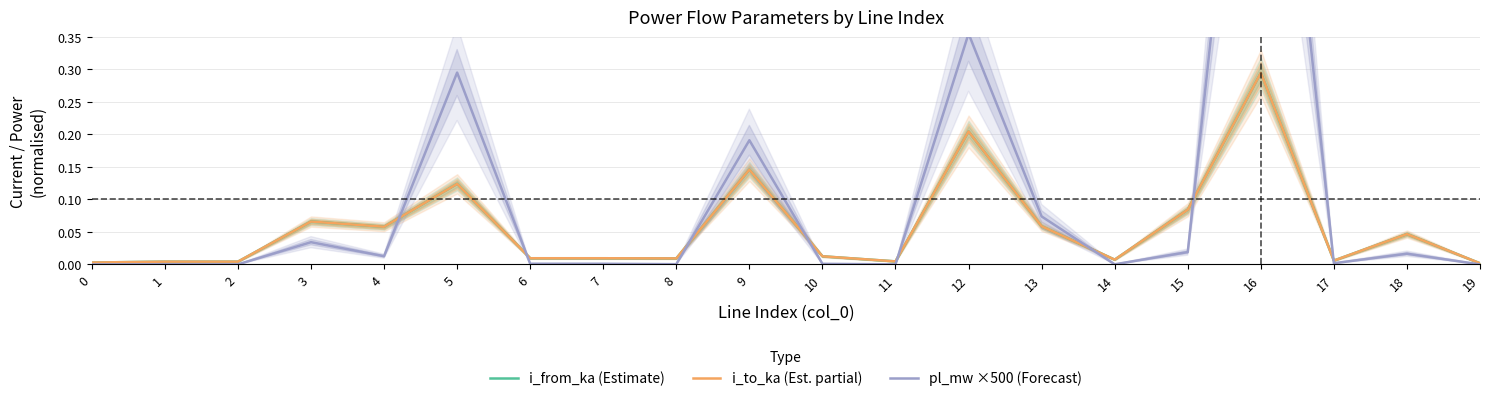

Reading left to right, transcribe all the data shown in this chart.

i_from_ka (Estimate): 0.0	0.0	0.0	0.1	0.1	0.1	0.0	0.0	0.0	0.1	0.0	0.0	0.2	0.1	0.0	0.1	0.3	0.0	0.0	0.0
i_to_ka (Est. partial): 0.0	0.0	0.0	0.1	0.1	0.1	0.0	0.0	0.0	0.1	0.0	0.0	0.2	0.1	0.0	0.1	0.3	0.0	0.0	0.0
pl_mw ×500 (Forecast): 0.0	0.0	0.0	0.0	0.0	0.3	0.0	0.0	0.0	0.2	0.0	0.0	0.4	0.1	0.0	0.0	1.1	0.0	0.0	0.0